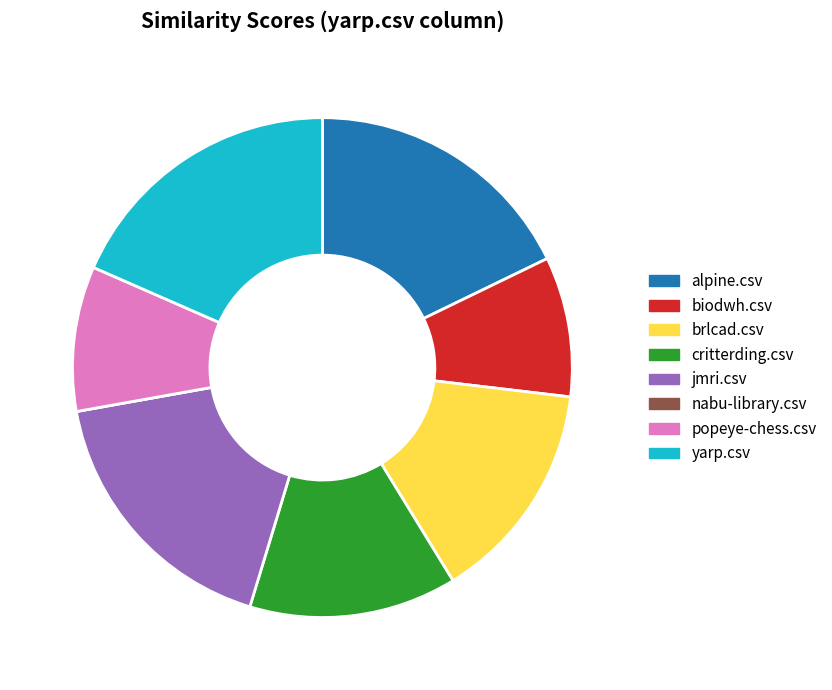

Is there any slice that represents more than half of the pie?

No